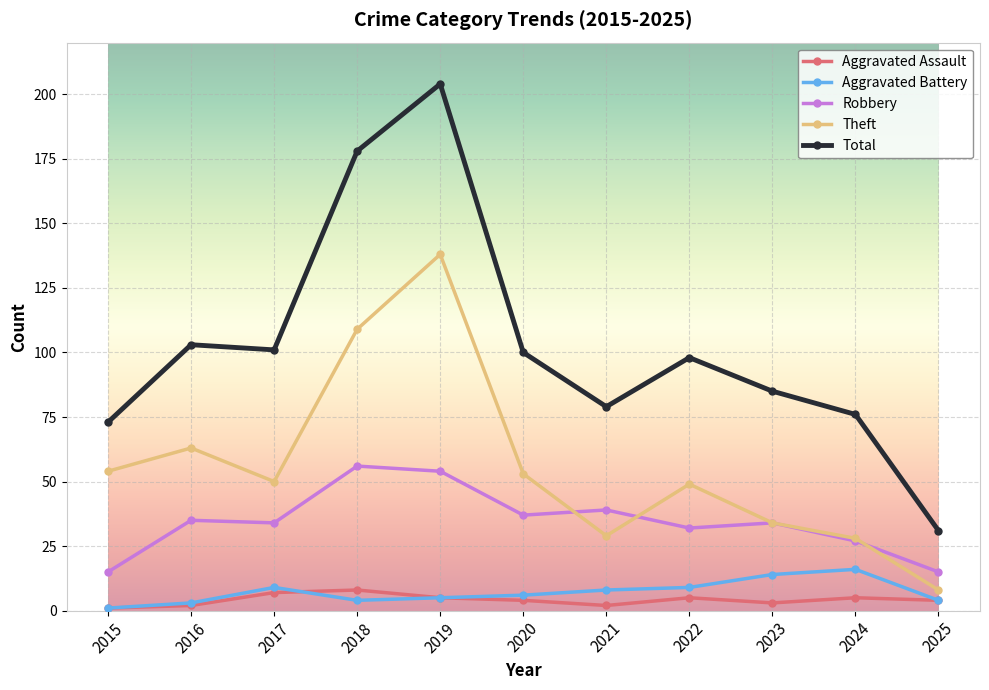

Does the chart have visible grid lines?

Yes